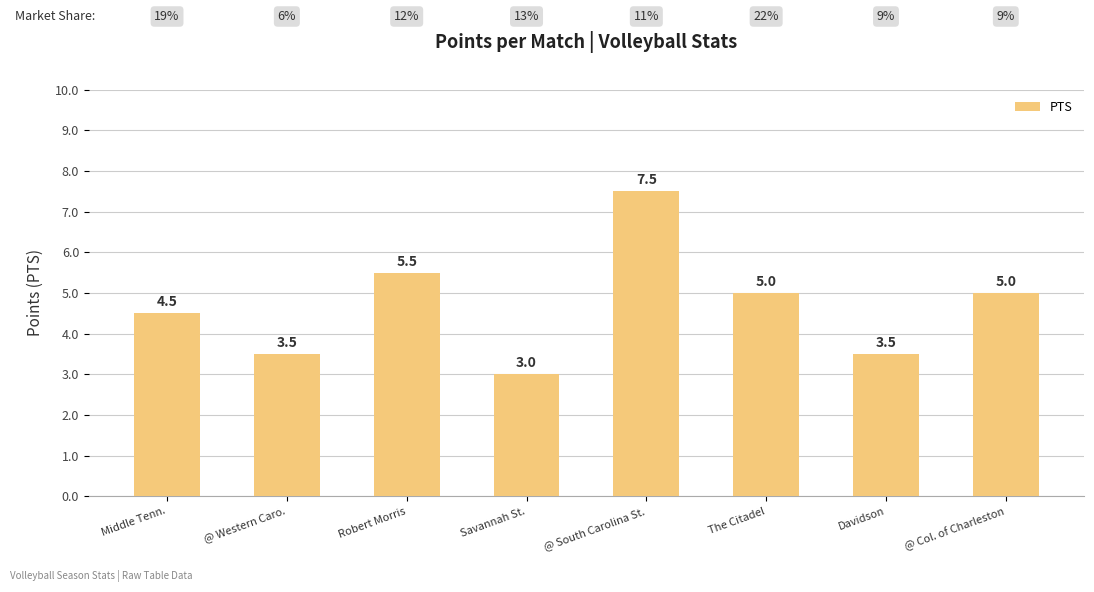

How many bars are there in total?

8